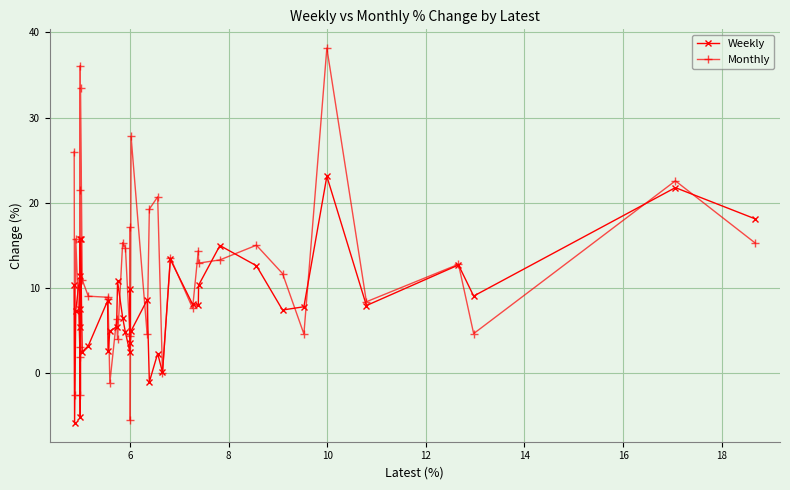

What is the difference between the maximum and second lowest values in the Monthly series?

40.8